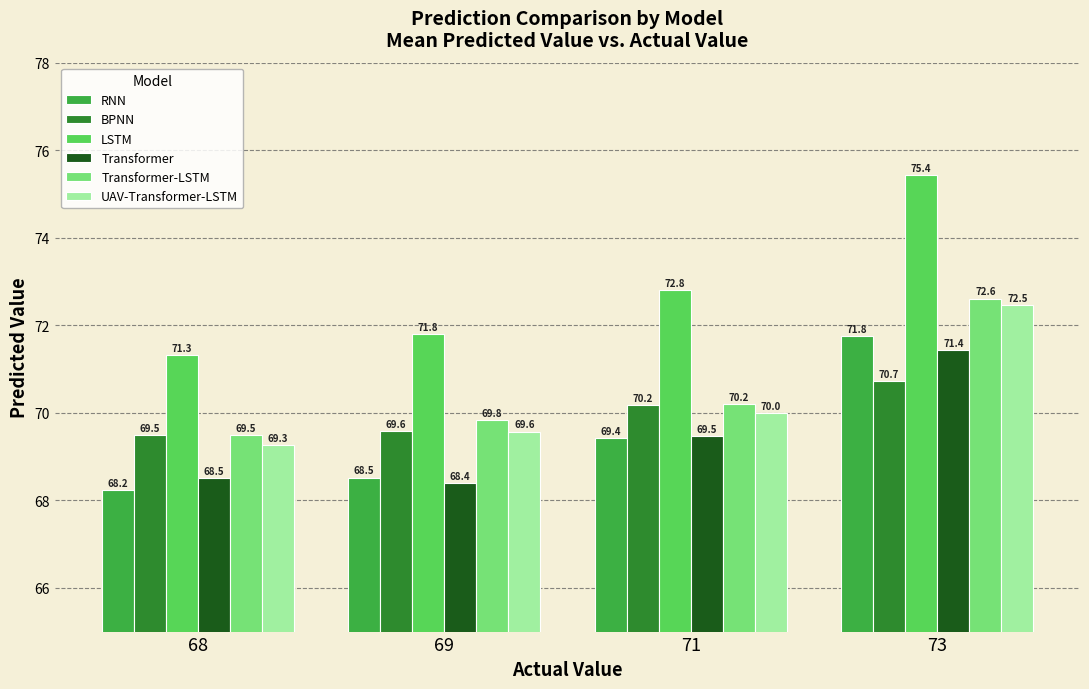

How many Transformer-LSTM values are between 69 and 72?

3